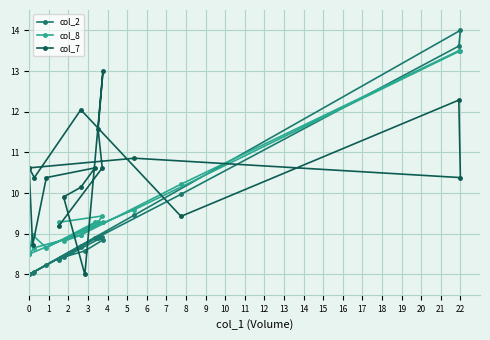

Which series has the widest spread of values?

col_2